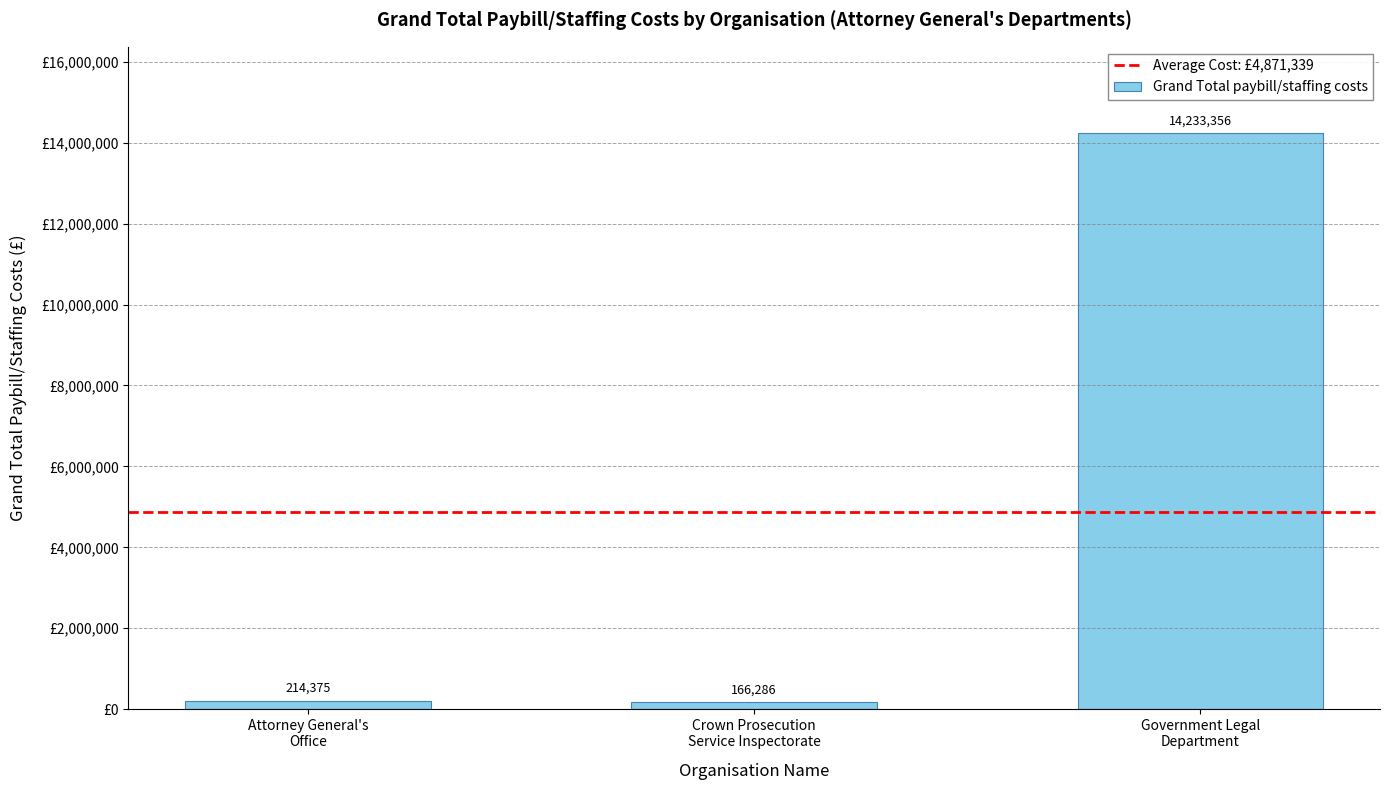

What is the label of the 1st bar from the right?

Government Legal
Department